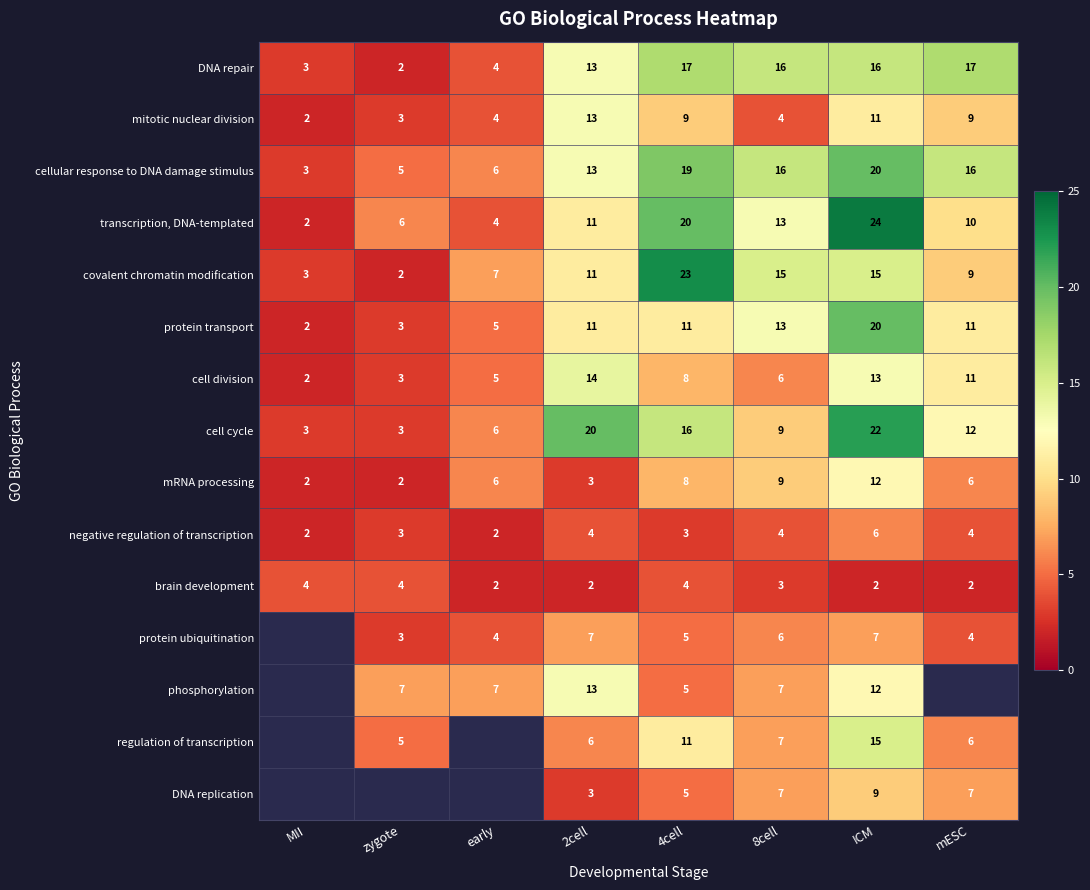

Count the negative regulation of transcription values in the range 3 to 4.

5